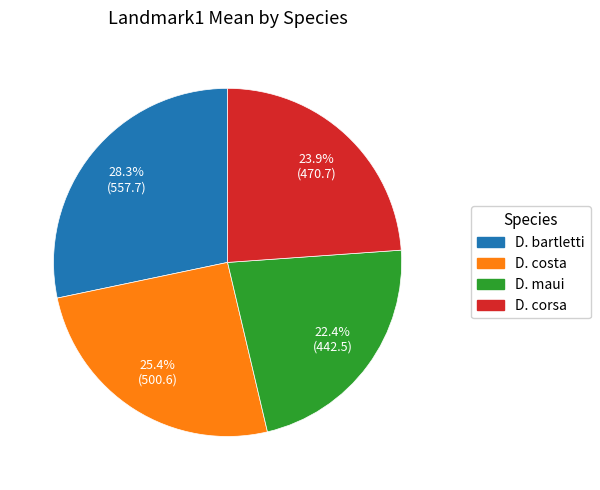

Rank the categories by value from highest to lowest.

D. bartletti, D. costa, D. corsa, D. maui